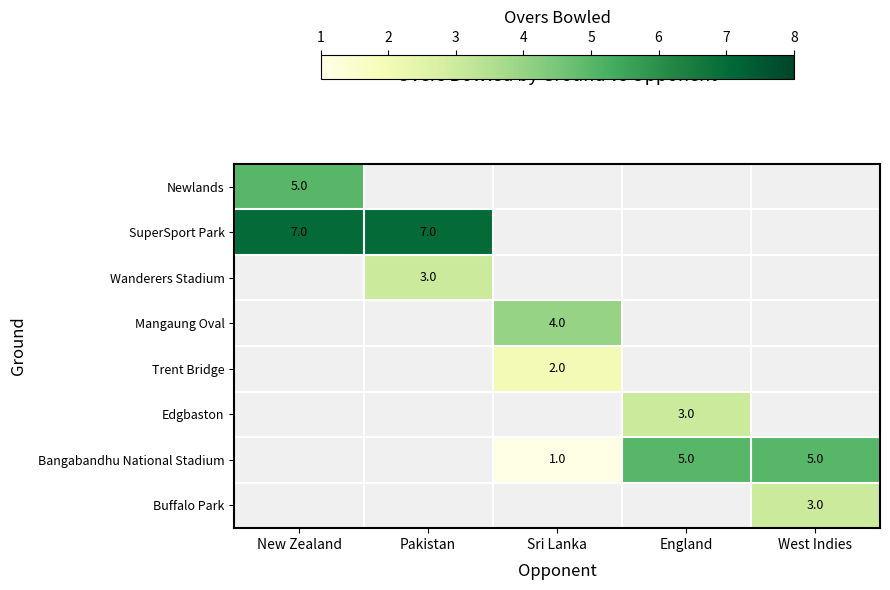

The Trent Bridge series shows 3 at Sri Lanka. True or false?

False